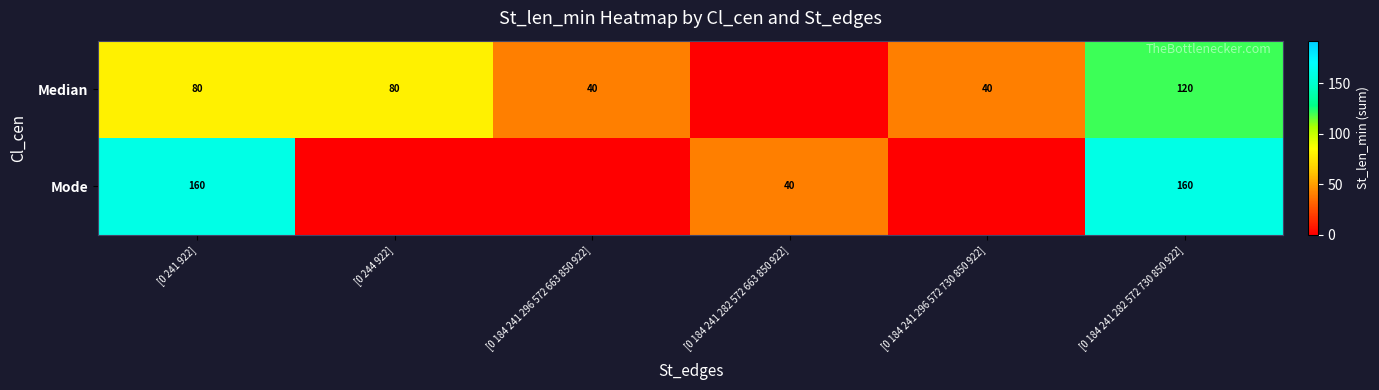

Is it true that Median equals 80 at [0 241 922]?

True